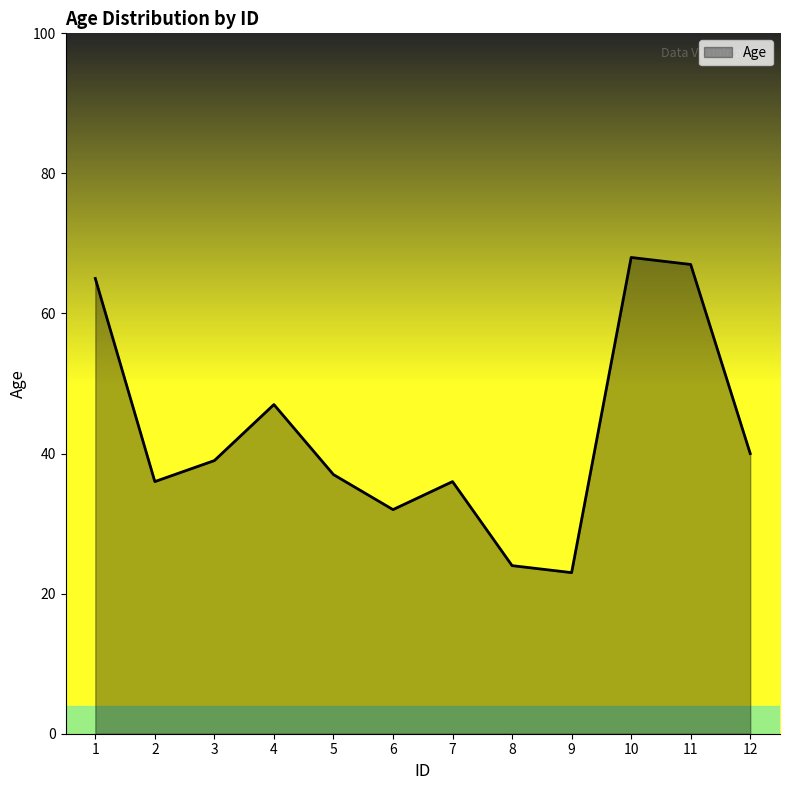

How many interior local peaks (higher than both neighbors) does the data have?

3